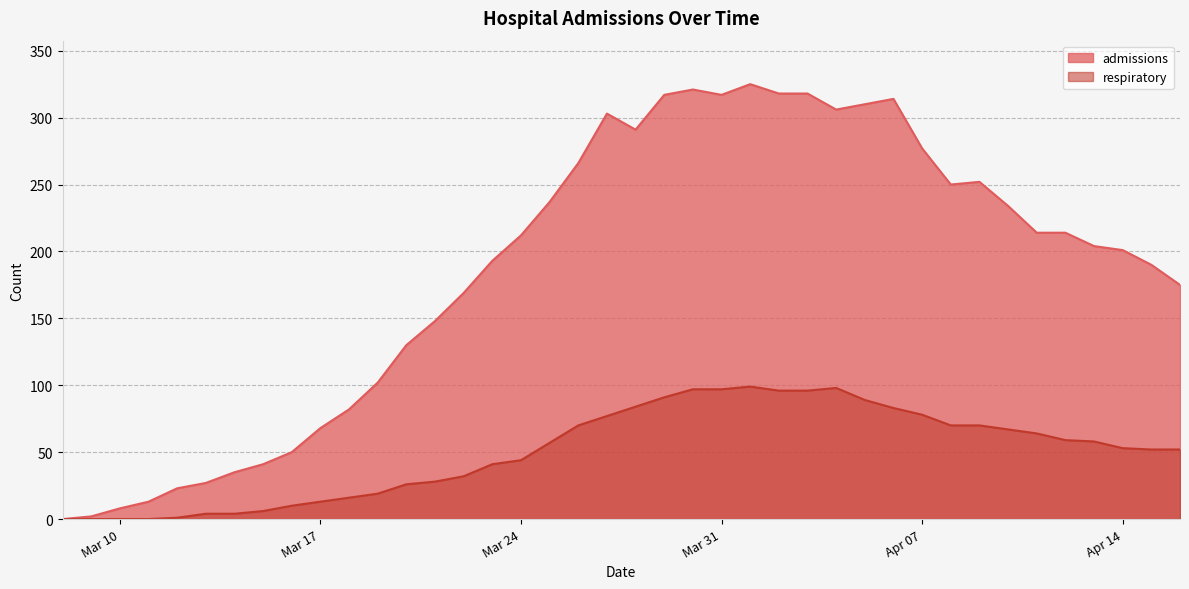

Which category has the highest value across all series?

2020-04-01